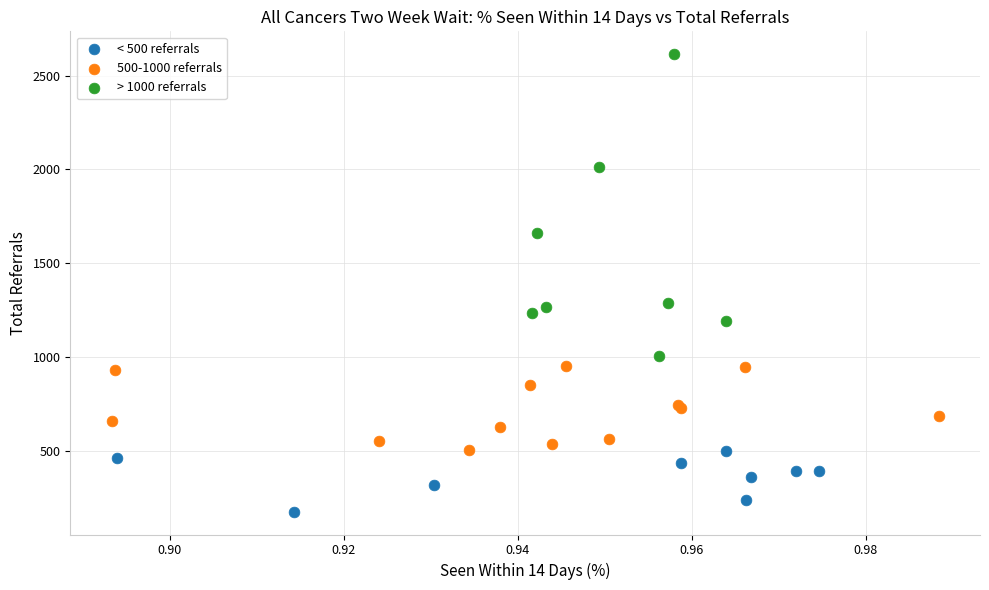

Which series contains the lowest Y value?

< 500 referrals